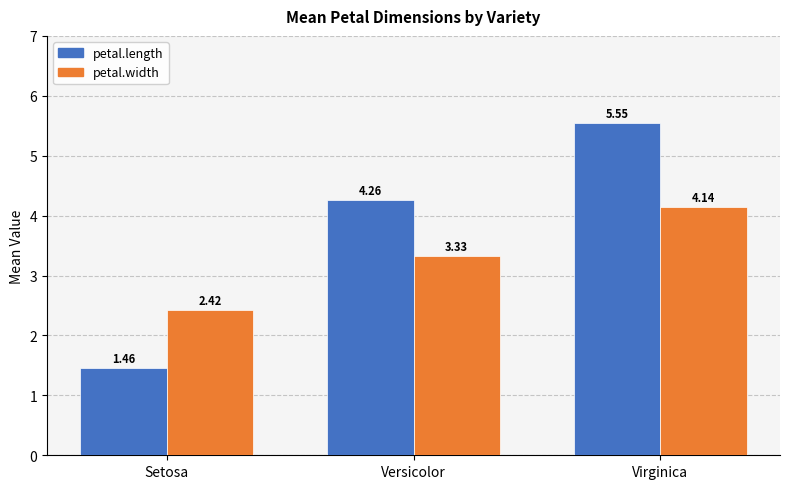

Rank the categories by petal.length value from lowest to highest.

Setosa, Versicolor, Virginica